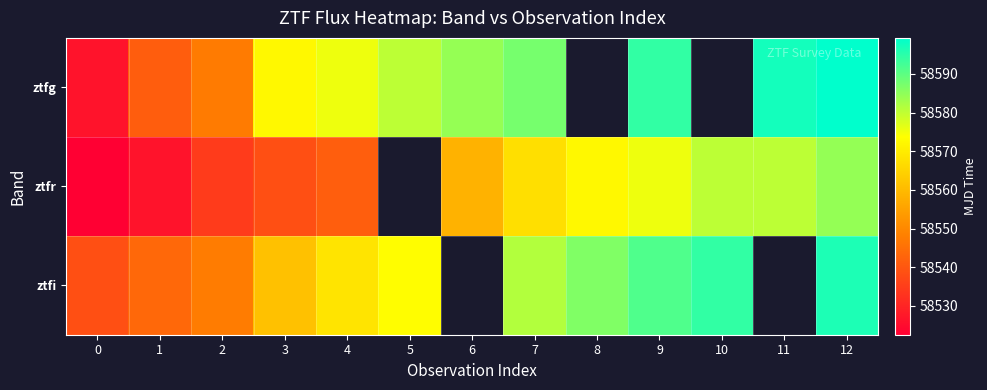

Which series changed the most between 6 and 10?

ztfr